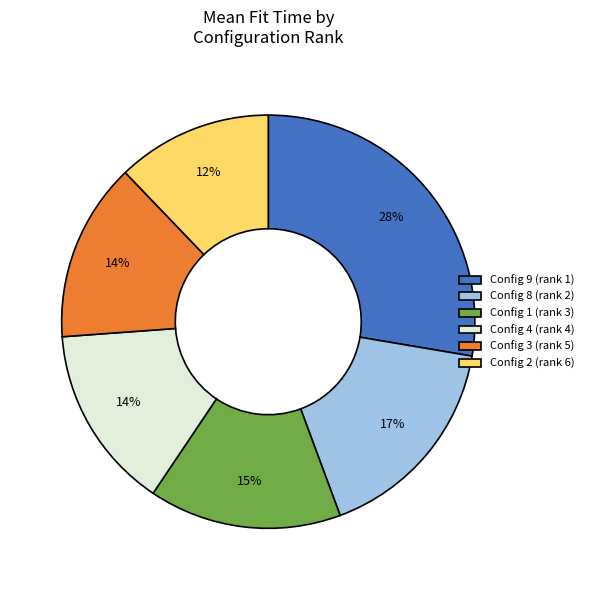

Which has a higher value, Config 9 (rank 1) or Config 1 (rank 3)?

Config 9 (rank 1)